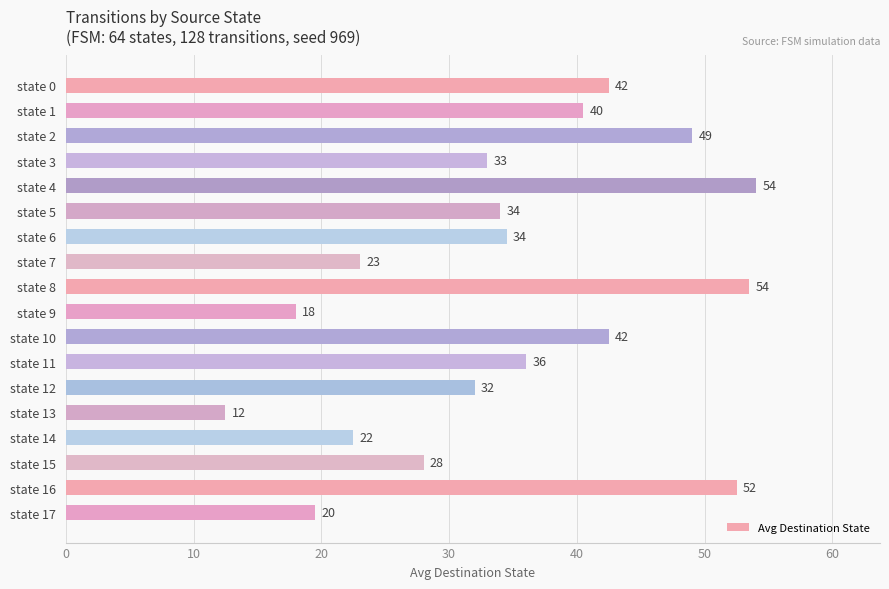

What is the sum of the values at state 8 and state 10?

96.0